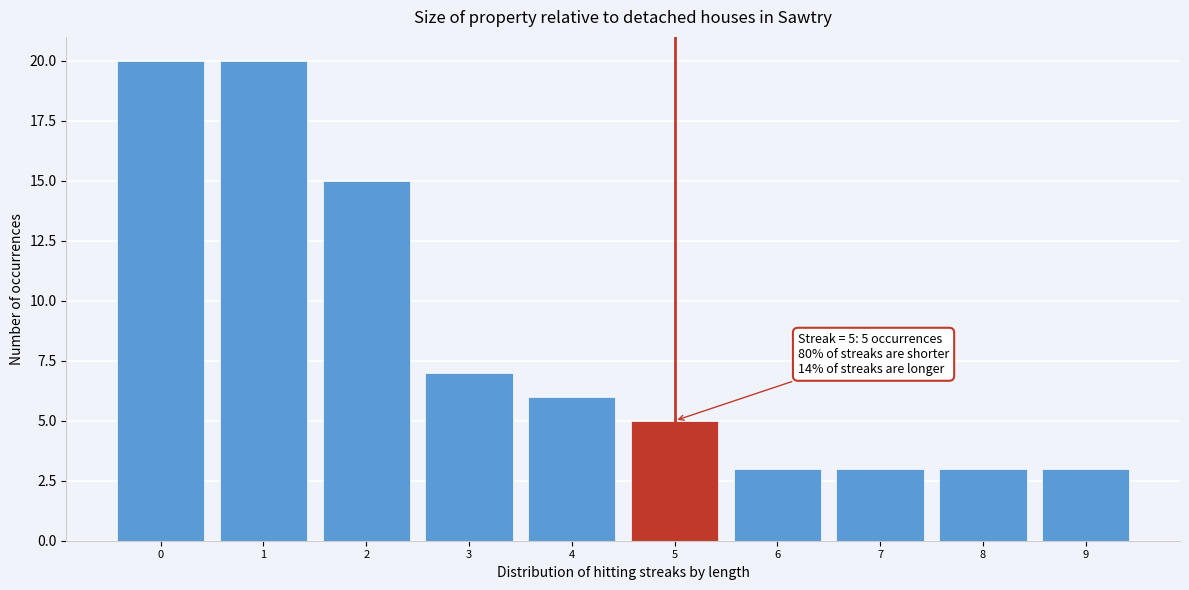

Reading left to right, extract all data points from this chart.

20	20	15	7	6	5	3	3	3	3